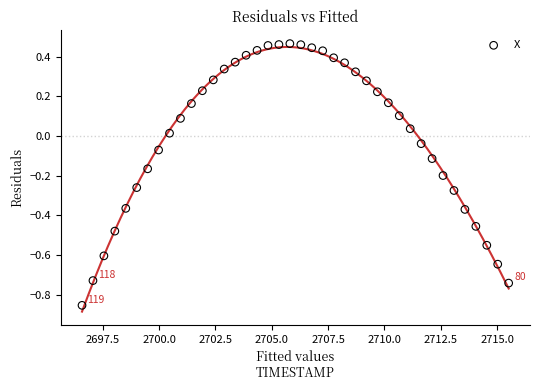

What is the range of X values (max minus min)?

18.9